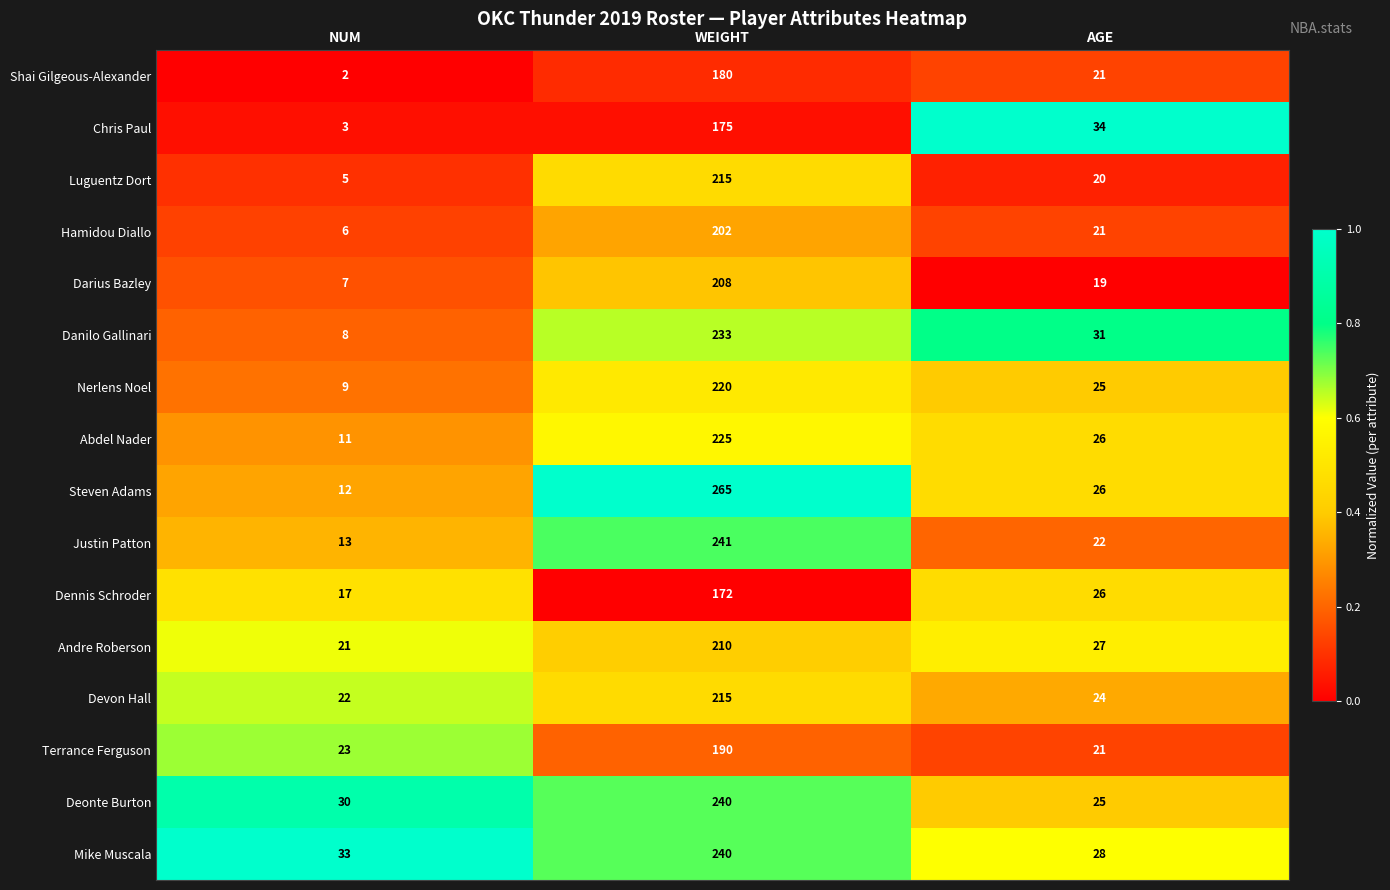

Where does the Justin Patton series first go above 22?

WEIGHT